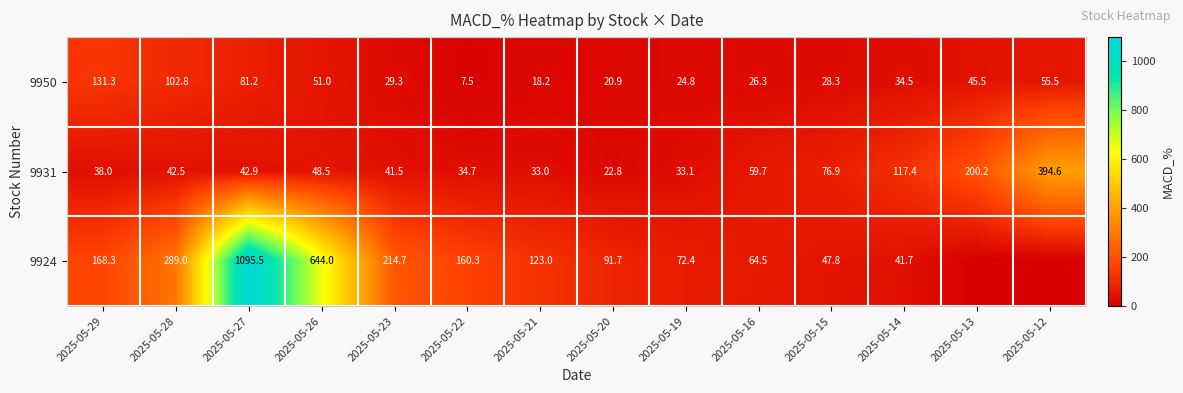

Rank the categories by 9931 value from highest to lowest.

2025-05-12, 2025-05-13, 2025-05-14, 2025-05-15, 2025-05-16, 2025-05-26, 2025-05-27, 2025-05-28, 2025-05-23, 2025-05-29, 2025-05-22, 2025-05-19, 2025-05-21, 2025-05-20